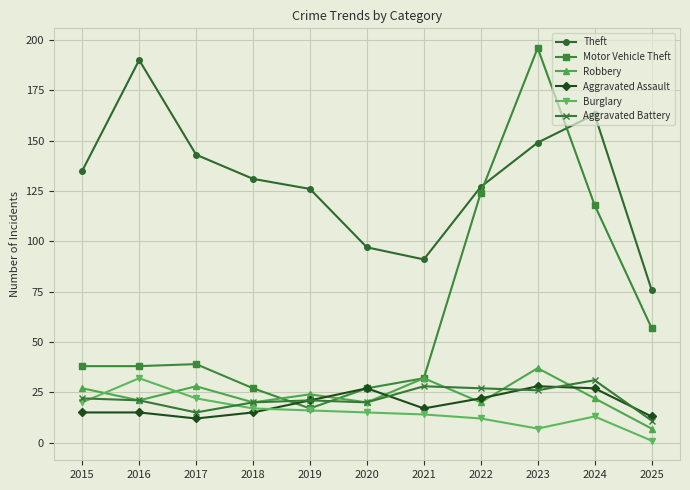

What is the total value across all series at 2020?

206